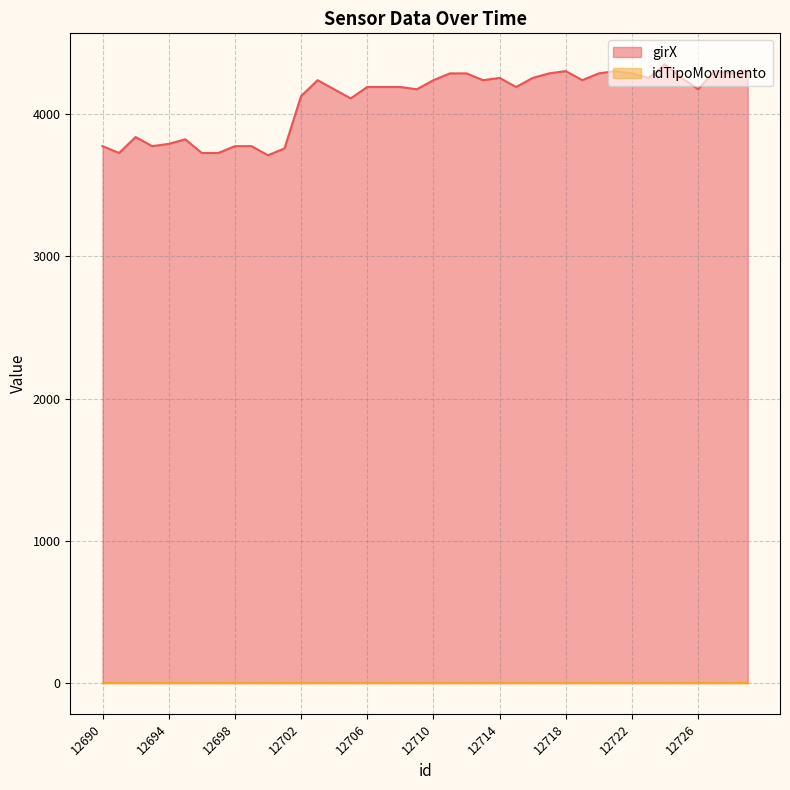

Is it true that the value at 12694 is 6773?

False